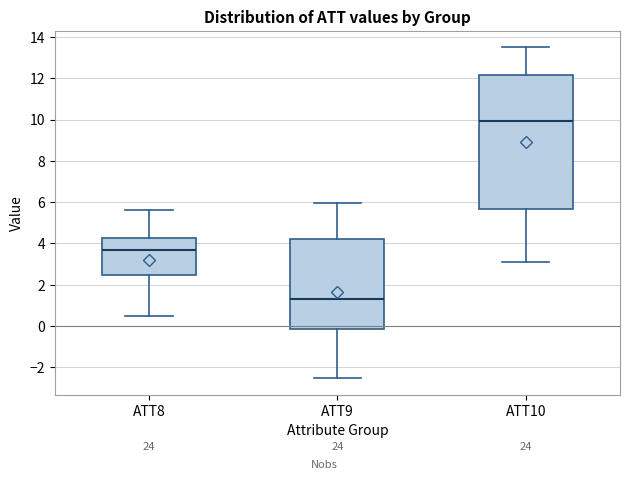

Comparing the boxes themselves (not the whiskers), which one is the tallest?

ATT10